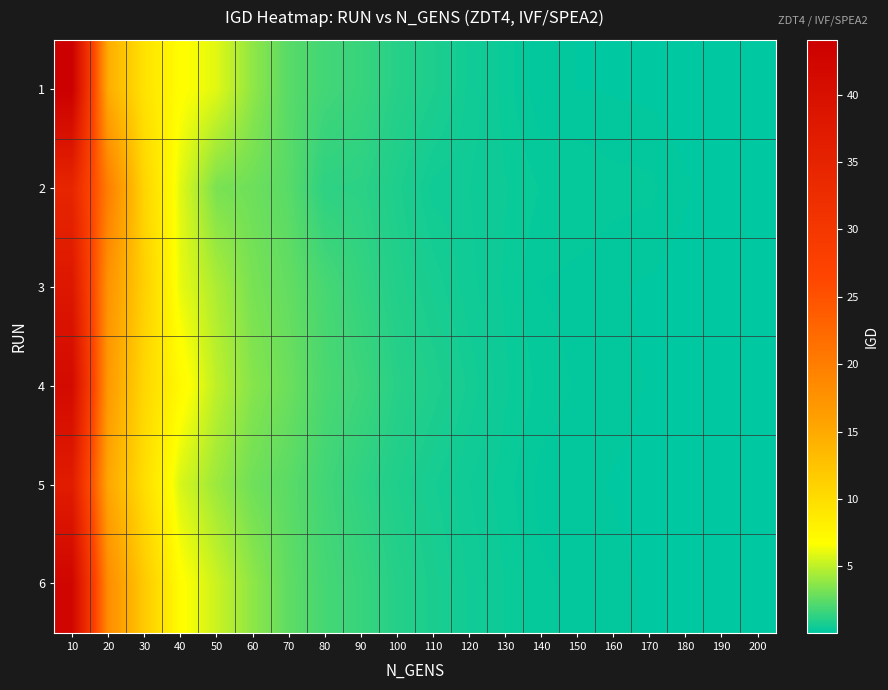

How many distinct data groups are displayed?

6